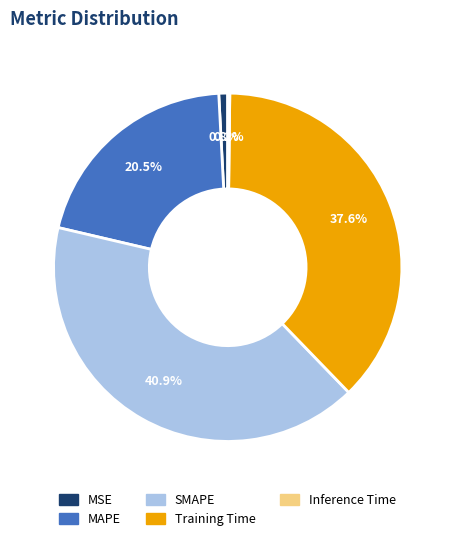

To the nearest percent, what percentage of the pie is SMAPE?

41%